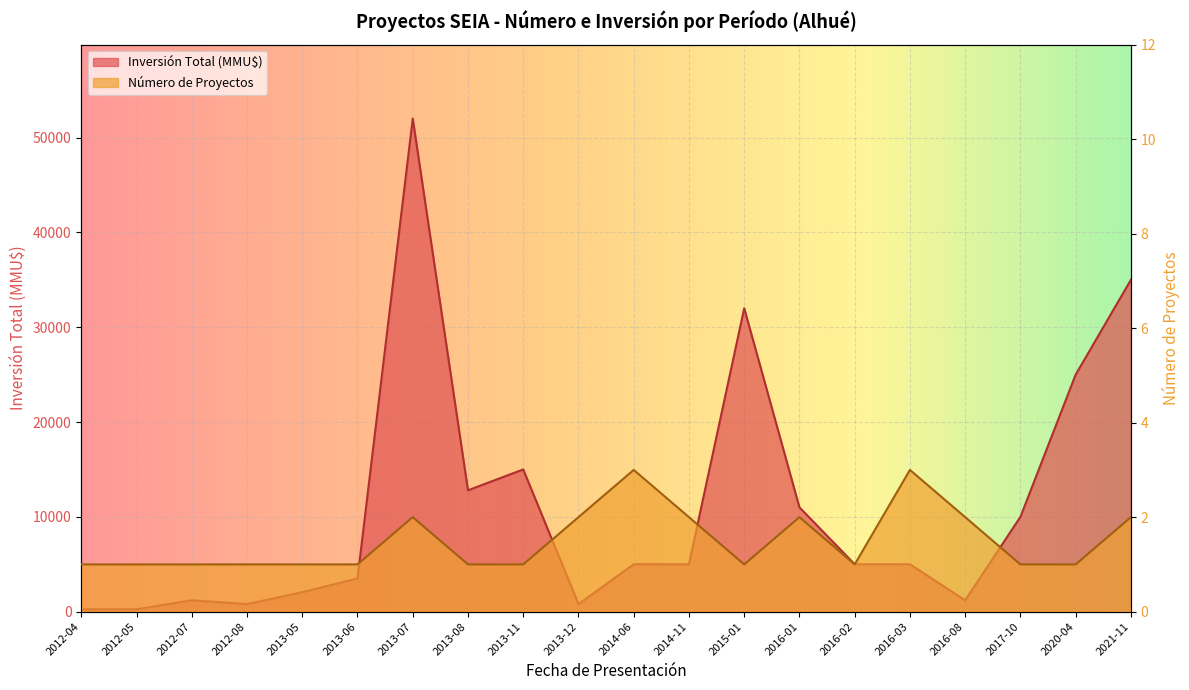

What is the smallest value displayed?

1